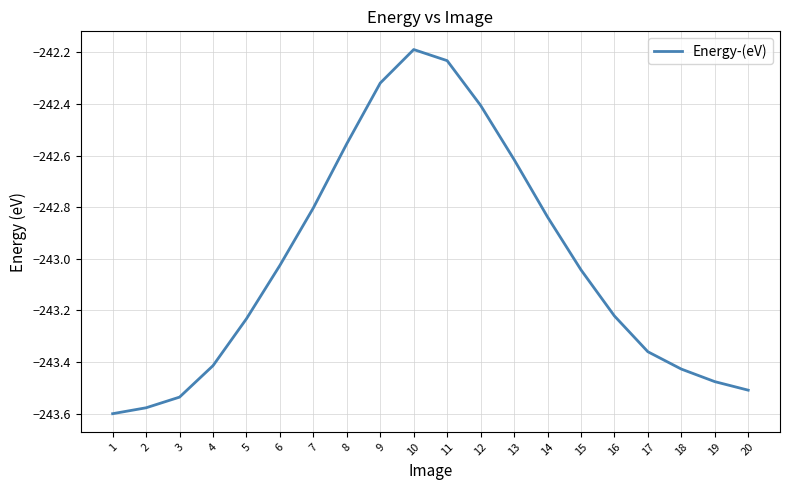

At which category does the chart reach its peak across all series?

10